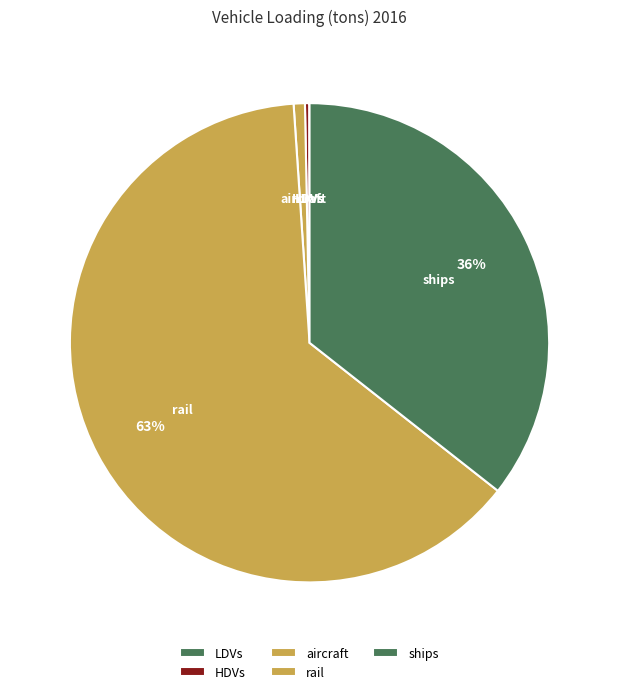

The HDVs slice represents 0% of the pie. True or false?

True